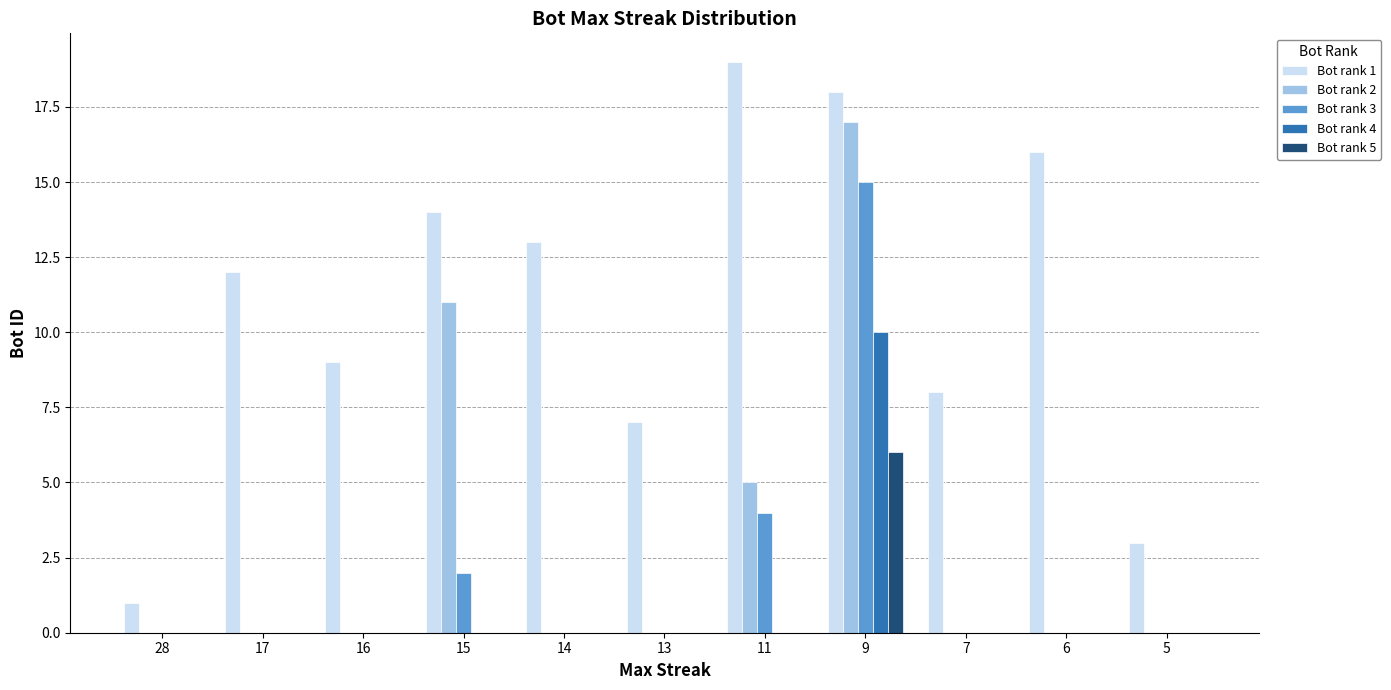

At which category is the sum across all series the highest?

9